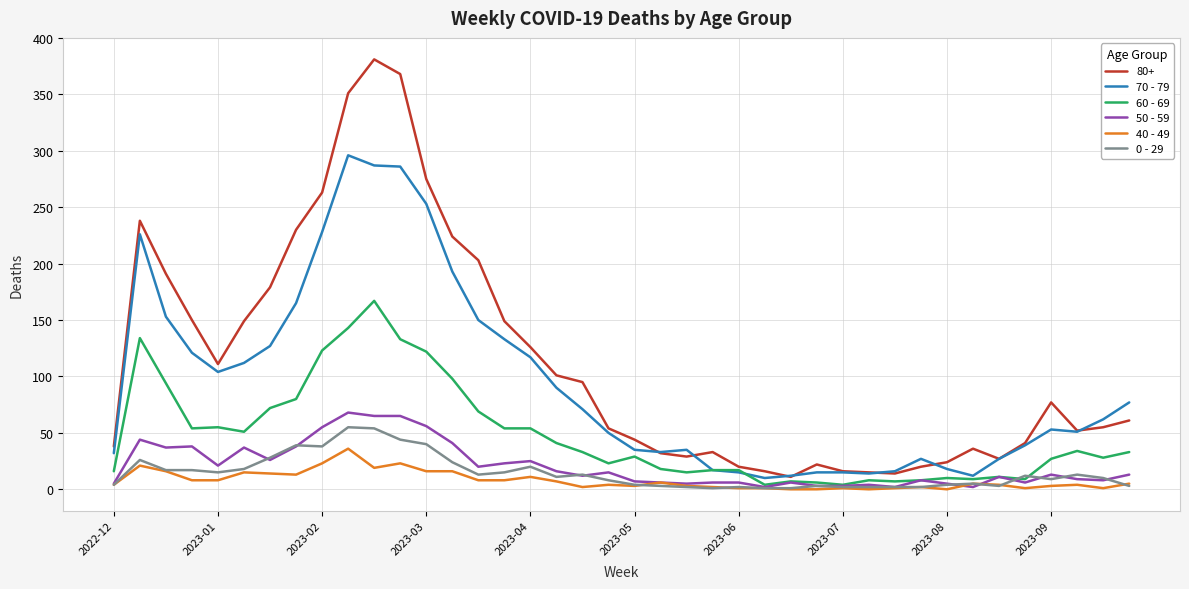

Rank the series by their maximum value, from lowest to highest.

40 - 49, 0 - 29, 50 - 59, 60 - 69, 70 - 79, 80+